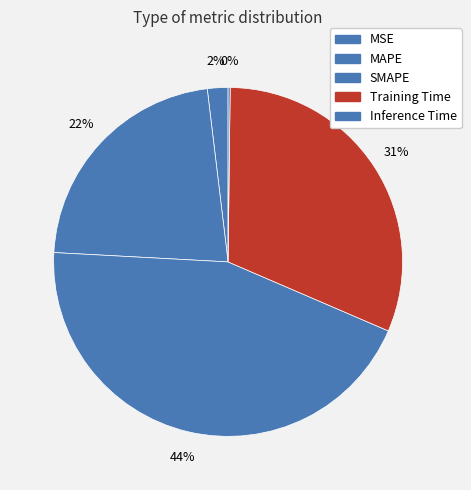

What is the smallest slice in the pie chart?

Inference Time